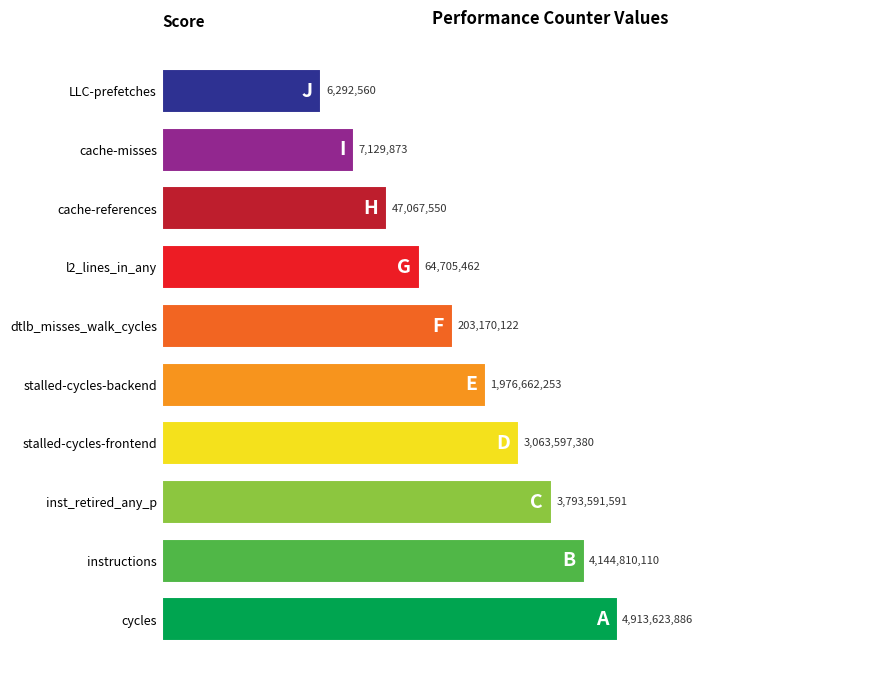

Are the bars grouped side by side (vs. stacked)?

No